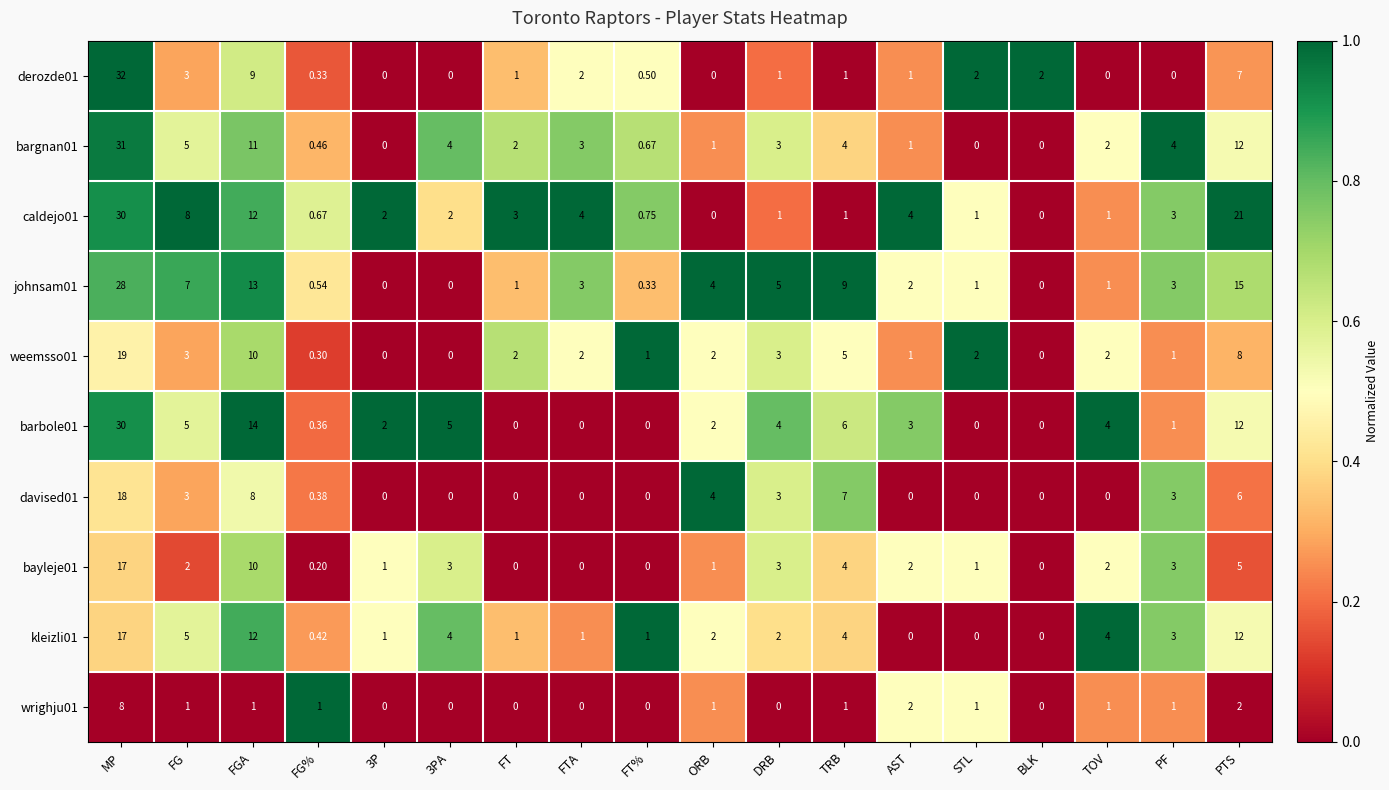

What is the spread (max minus min) of values at FT?

3.0